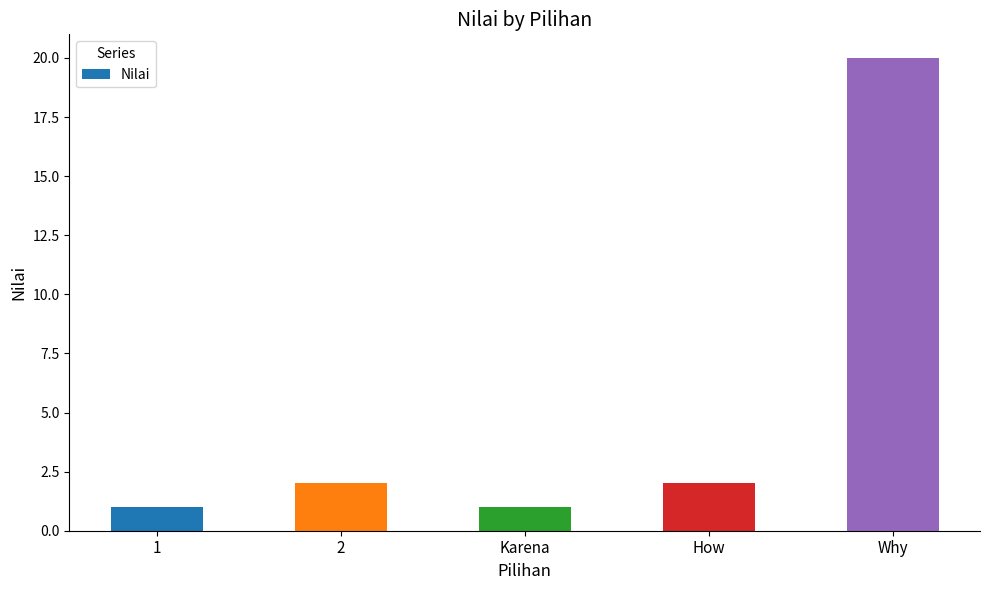

What is the maximum value shown in the chart?

20